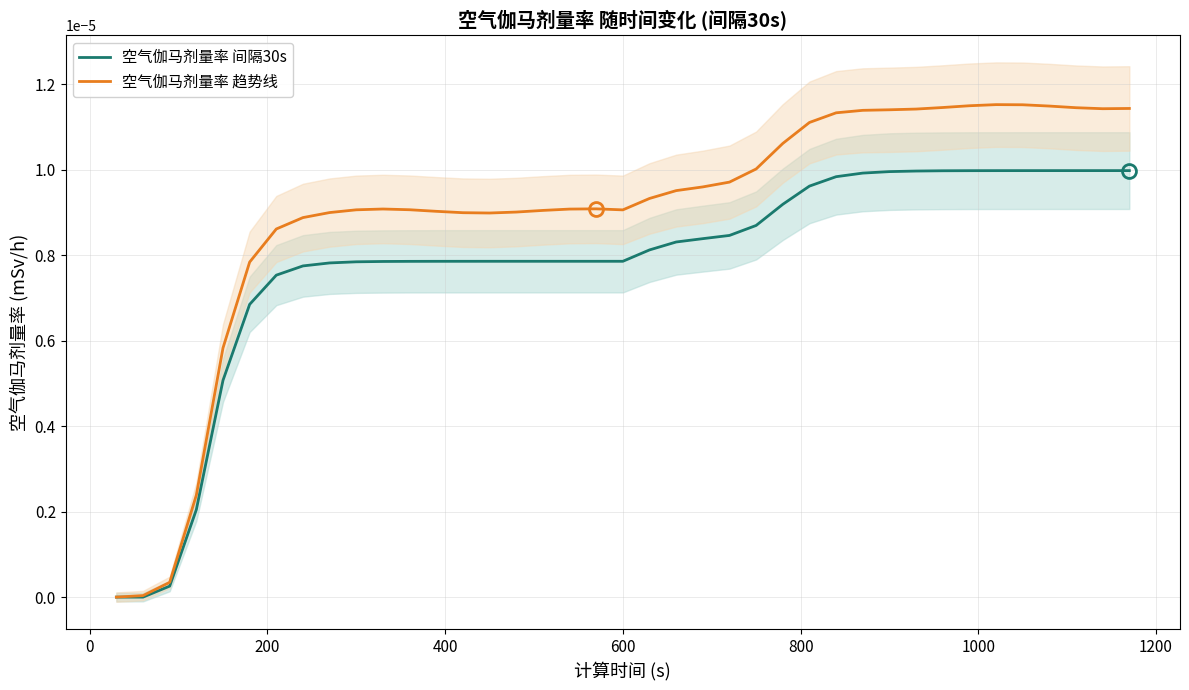

At how many categories does at least one series exceed 0?

38